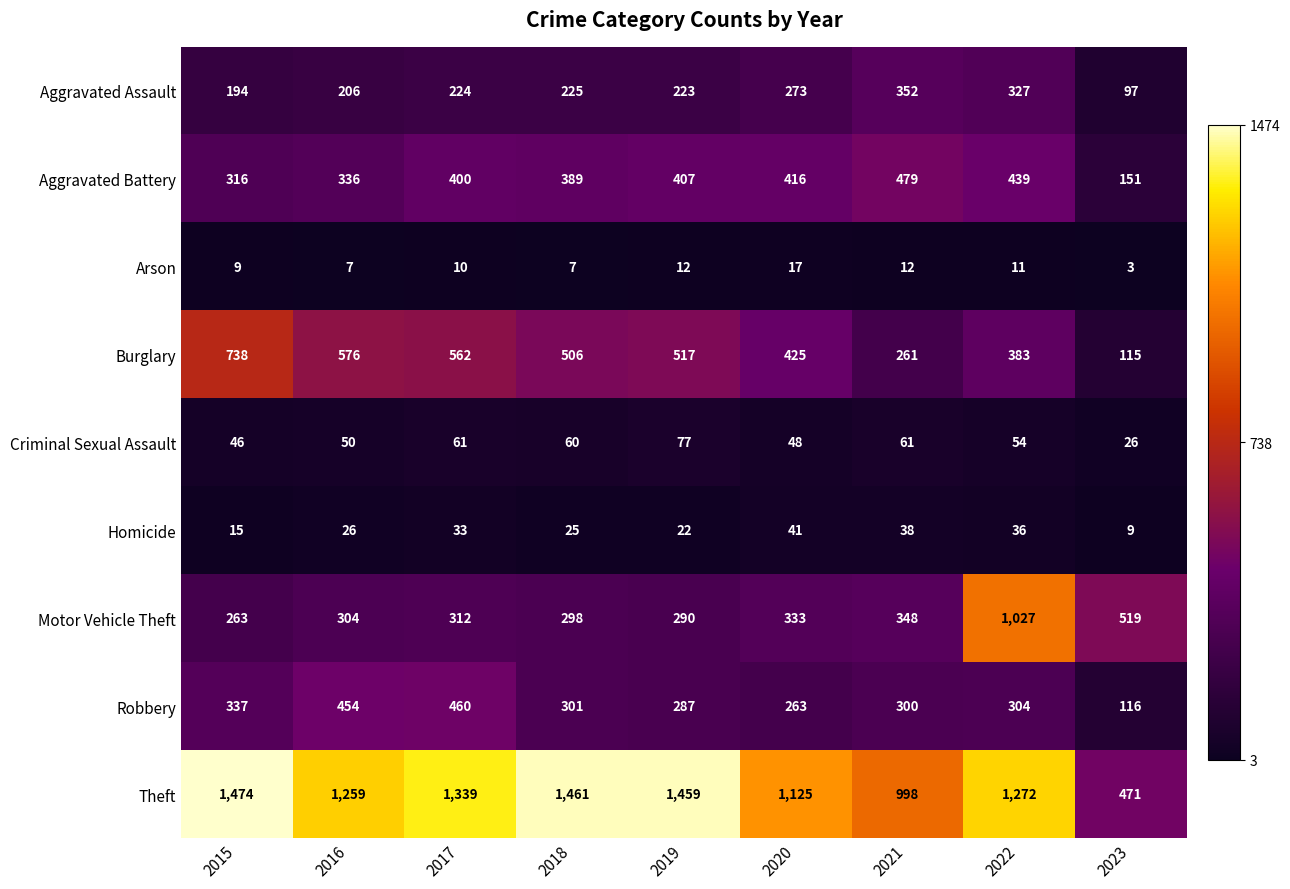

What is the difference between the Motor Vehicle Theft values at 2020 and 2015?

70